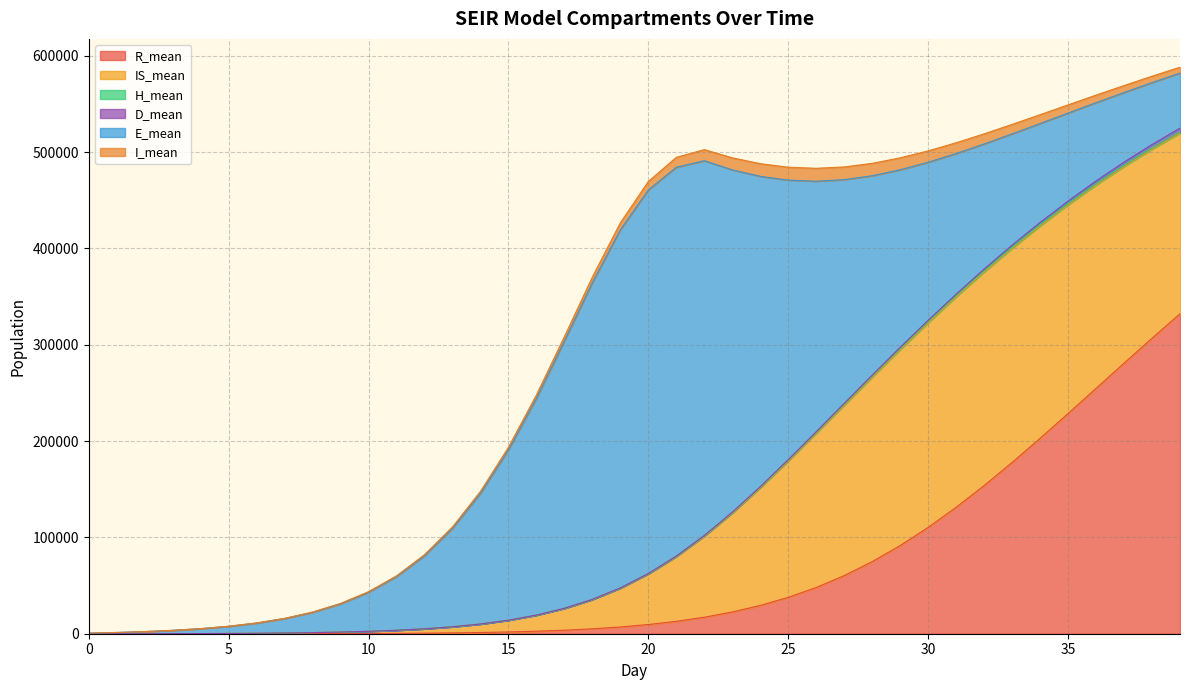

Reading right to left, extract all data points from this chart.

R_mean: 39=332126.9	38=306702.1	37=280802.2	36=254664.6	35=228569.0	34=202824.9	33=177785.7	32=153802.2	31=131228.1	30=110382.5	29=91529.0	28=74805.8	27=60306.7	26=48006.6	25=37760.6	24=29359.1	23=22561.4	22=17139.3	21=12868.6	20=9549.5	19=7007.5	18=5087.1	17=3654.6	16=2598.4	15=1826.3	14=1268.0	13=869.9	12=587.9	11=391.0	10=255.9	9=164.0	8=103.1	7=63.5	6=38.4	5=22.5	4=12.8	3=6.5	2=2.7	1=0.7	0=0.0
IS_mean: 39=187527.6	38=196266.8	37=204219.9	36=211119.3	35=216651.1	34=220489.5	33=222302.0	32=221751.5	31=218555.3	30=212502.9	29=203489.3	28=191585.9	27=176987.3	26=160110.6	25=141560.2	24=122089.9	23=102602.8	22=84035.0	21=67152.3	20=52481.7	19=40220.2	18=30331.9	17=22575.7	16=16623.5	15=12134.7	14=8788.5	13=6320.4	12=4511.8	11=3194.1	10=2238.0	9=1546.7	8=1050.2	7=695.0	6=443.6	5=269.4	4=152.3	3=76.9	2=31.6	1=8.4	0=0.0
H_mean: 39=1366.0	38=1377.8	37=1391.7	36=1405.8	35=1420.1	34=1432.0	33=1441.0	32=1446.5	31=1447.7	30=1443.3	29=1430.2	28=1406.8	27=1367.4	26=1299.4	25=1194.4	24=1055.7	23=893.5	22=728.5	21=574.5	20=440.3	19=330.8	18=242.6	17=175.7	16=124.1	15=85.9	14=58.2	13=38.5	12=24.5	11=14.9	10=8.4	9=4.4	8=2.1	7=0.8	6=0.2	5=0.0	4=0.0	3=0.0	2=0.0	1=0.0	0=0.0
D_mean: 39=3779.7	38=3457.4	37=3130.5	36=2800.9	35=2472.9	34=2151.3	33=1839.3	32=1543.8	31=1268.7	30=1018.4	29=796.0	28=603.3	27=441.7	26=313.0	25=214.4	24=143.1	23=93.5	22=60.2	21=38.4	20=24.7	19=15.6	18=9.8	17=6.2	16=3.9	15=2.3	14=1.4	13=0.8	12=0.4	11=0.2	10=0.1	9=0.1	8=0.0	7=0.0	6=0.0	5=0.0	4=0.0	3=0.0	2=0.0	1=0.0	0=0.0
E_mean: 39=57154.7	38=64262.5	37=72251.7	36=81245.4	35=91344.8	34=102709.6	33=115484.4	32=129839.5	31=145962.1	30=164062.7	29=184346.9	28=207010.6	27=232217.4	26=259970.7	25=290091.5	24=322121.4	23=355305.8	22=388997.3	21=403598.8	20=398234.4	19=371801.6	18=328952.5	17=277575.6	16=225151.3	15=176975.2	14=135780.3	13=102245.3	12=75908.1	11=55754.4	10=40603.2	9=29353.1	8=21076.4	7=15021.8	6=10616.7	5=7414.3	4=5093.5	3=3415.8	2=2191.0	1=1290.3	0=598.9
I_mean: 39=6074.2	38=6627.5	37=7214.4	36=7828.8	35=8472.9	34=9135.6	33=9809.3	32=10483.1	31=11146.3	30=11775.8	29=12345.5	28=12834.3	27=13201.7	26=13402.4	25=13389.8	24=13108.2	23=12506.1	22=11514.7	21=10222.7	20=8748.3	19=7225.7	18=5785.1	17=4510.7	16=3447.6	15=2591.7	14=1924.1	13=1414.1	12=1032.8	11=748.9	10=539.5	9=387.8	8=276.5	7=195.5	6=137.0	5=94.8	4=63.6	3=41.3	2=24.8	1=13.0	0=4.7